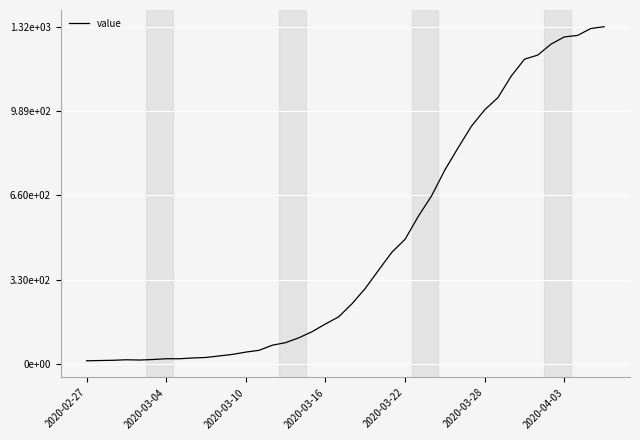

Does the chart have visible grid lines?

Yes